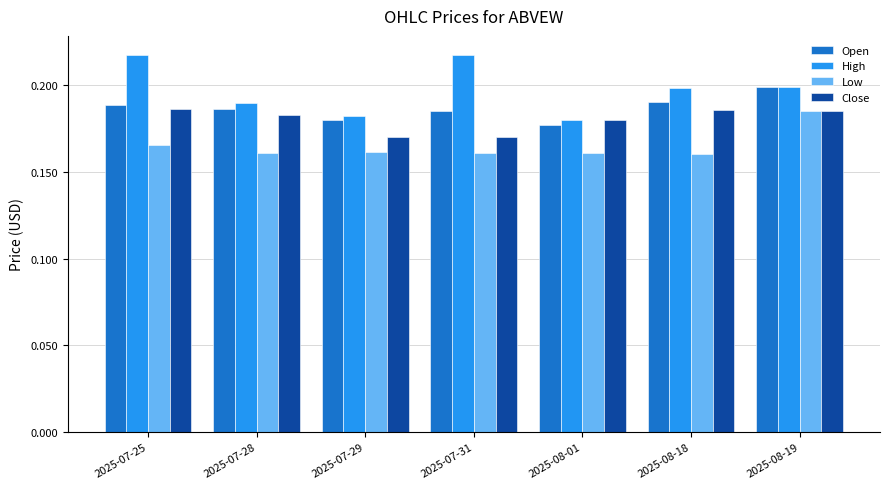

Which series has the largest range (max minus min)?

High